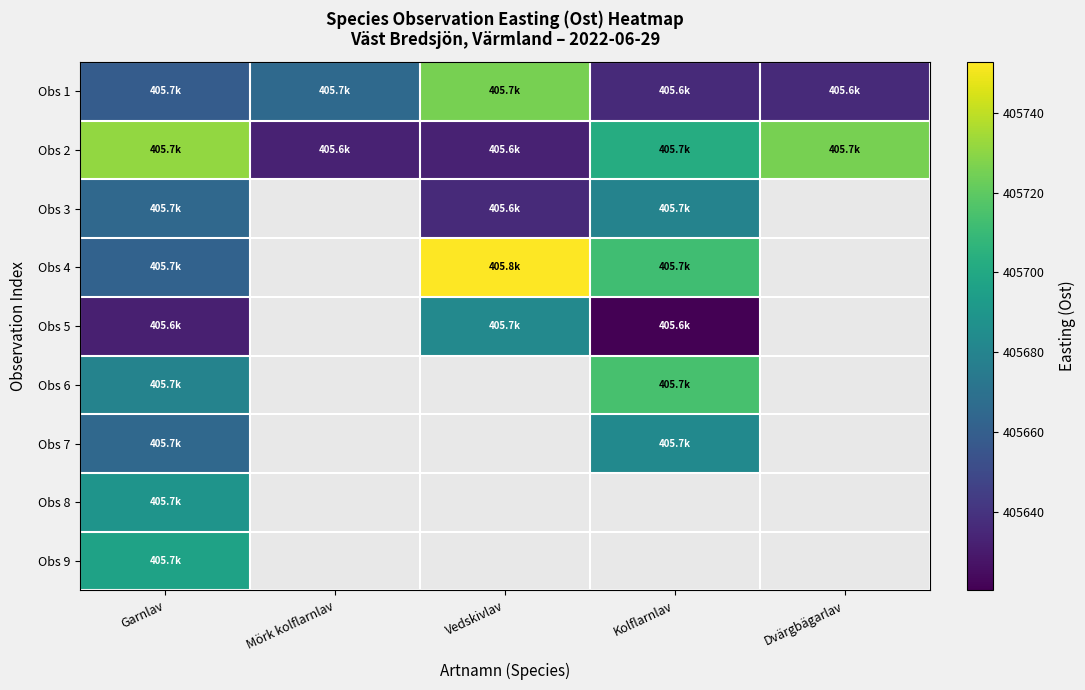

Which category has the highest value in the Obs 8 series?

Garnlav